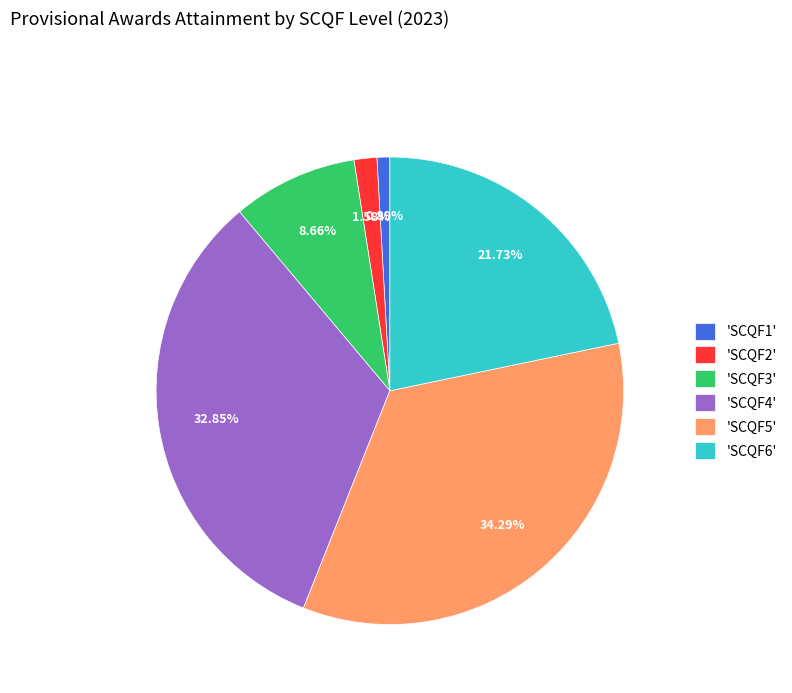

Which category has the biggest portion of the pie?

'SCQF5'